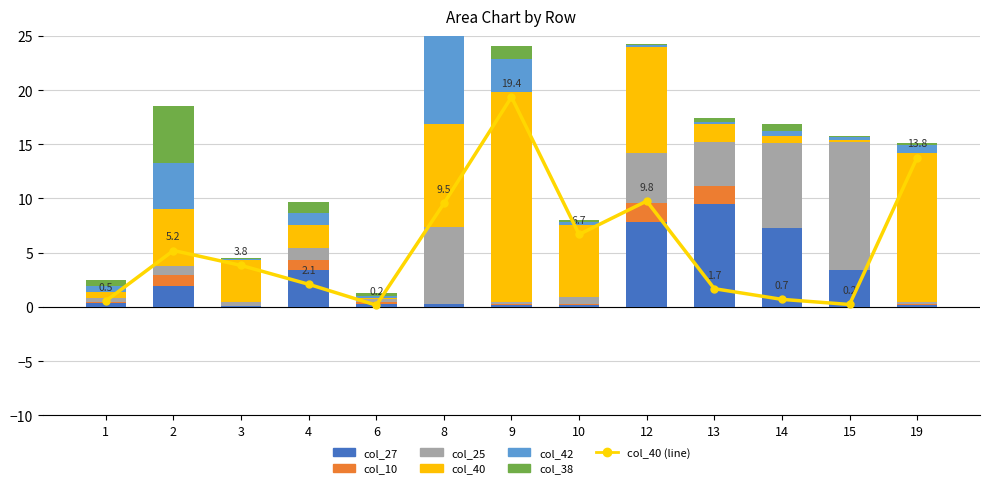

At which label does col_27 reach its peak?

13